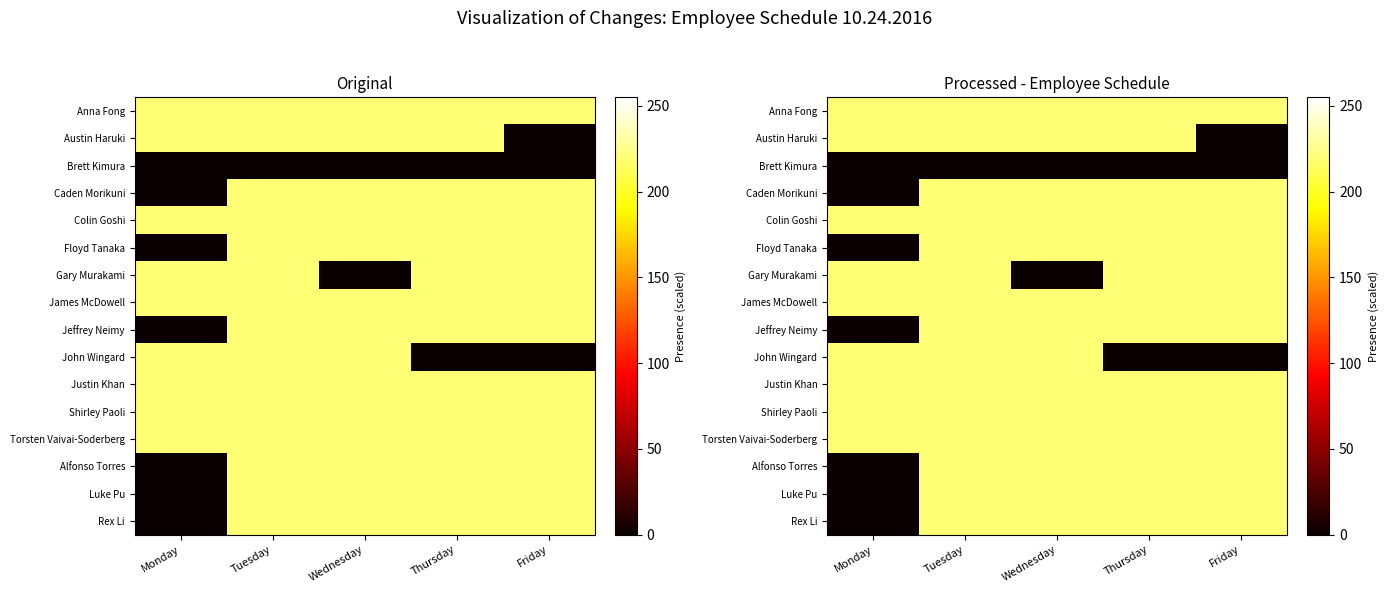

What is the total value across all series at Tuesday?

3300